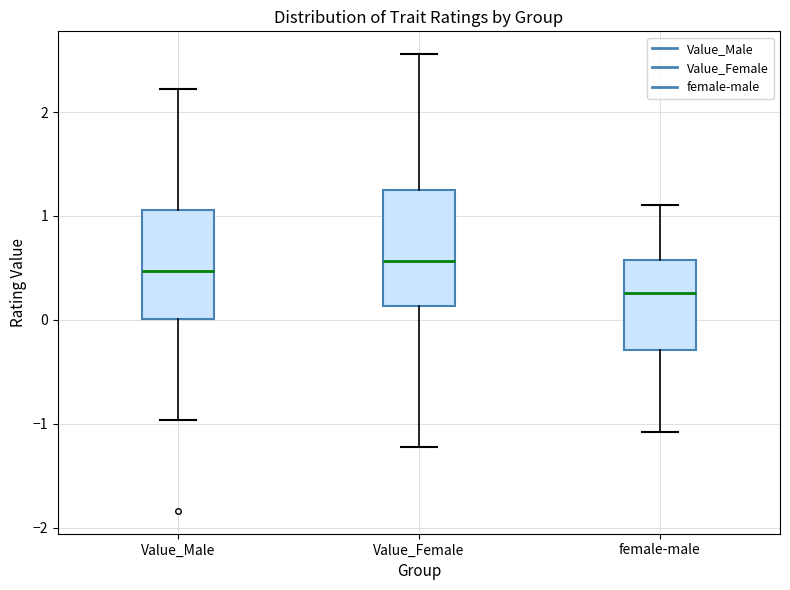

Where is the lower edge of the box for Value_Female on the y-axis? The values are not printed on the chart, so give them approximately, as read against the axis.

0.1